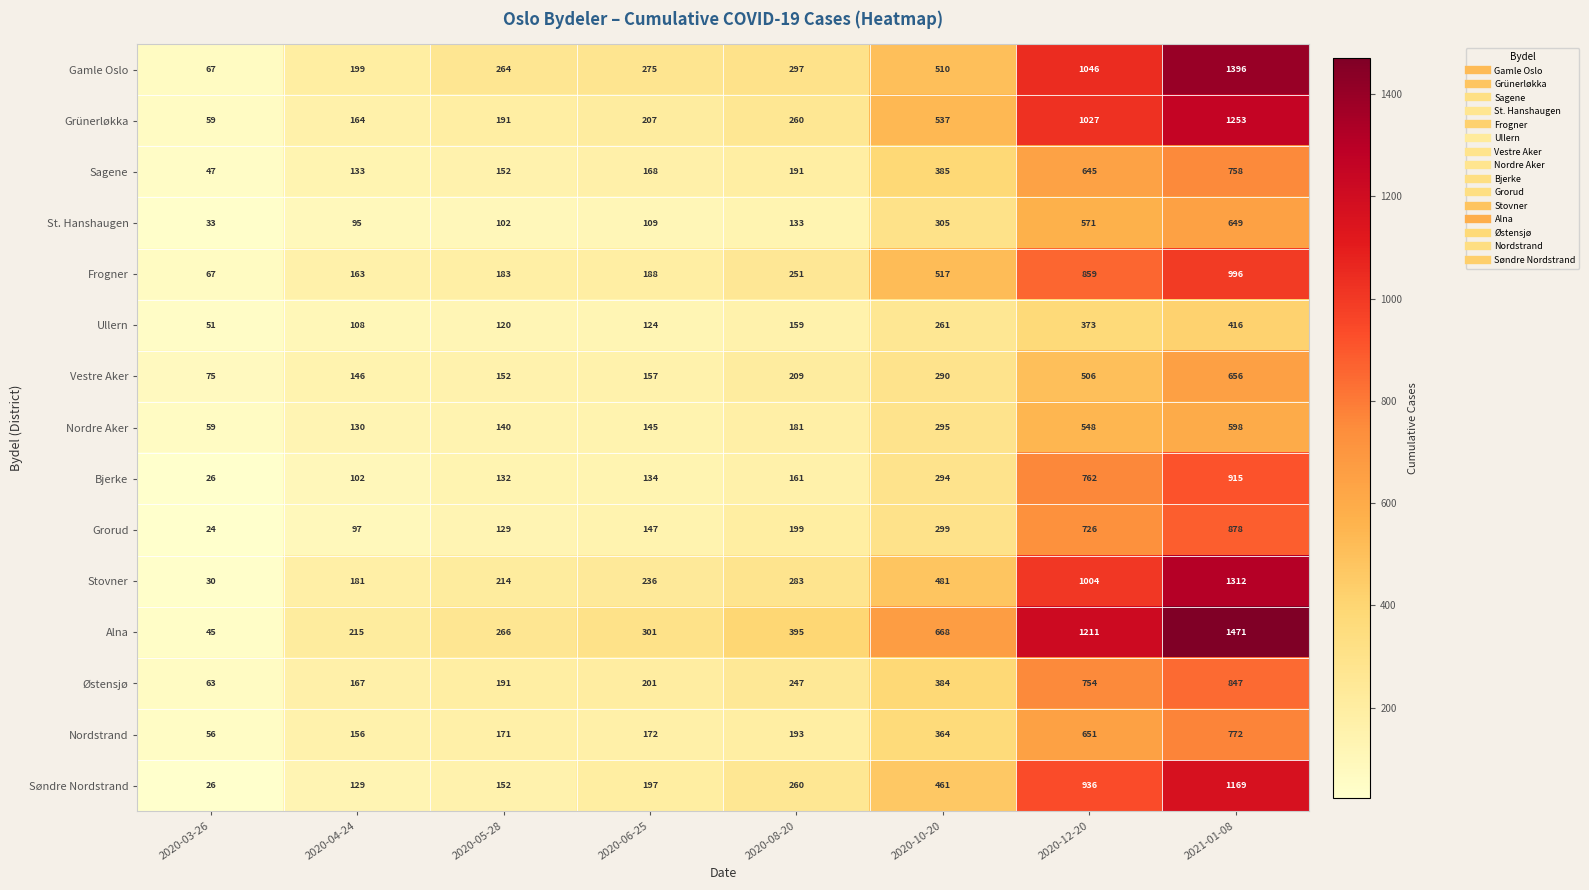

Which series changed the most between 2020-03-26 and 2020-12-20?

Alna